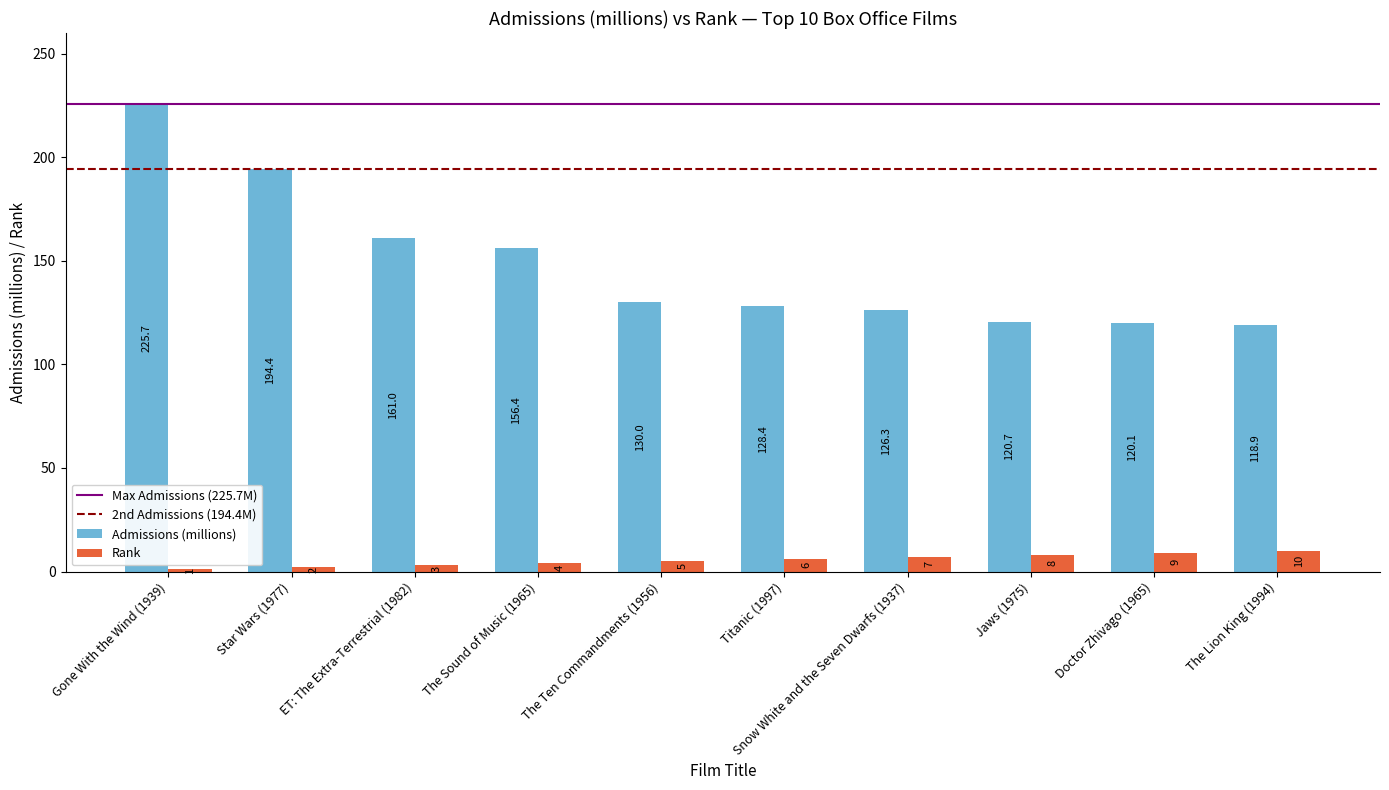

True or false: Admissions (millions) has a value of 203.5 at Doctor Zhivago (1965).

False